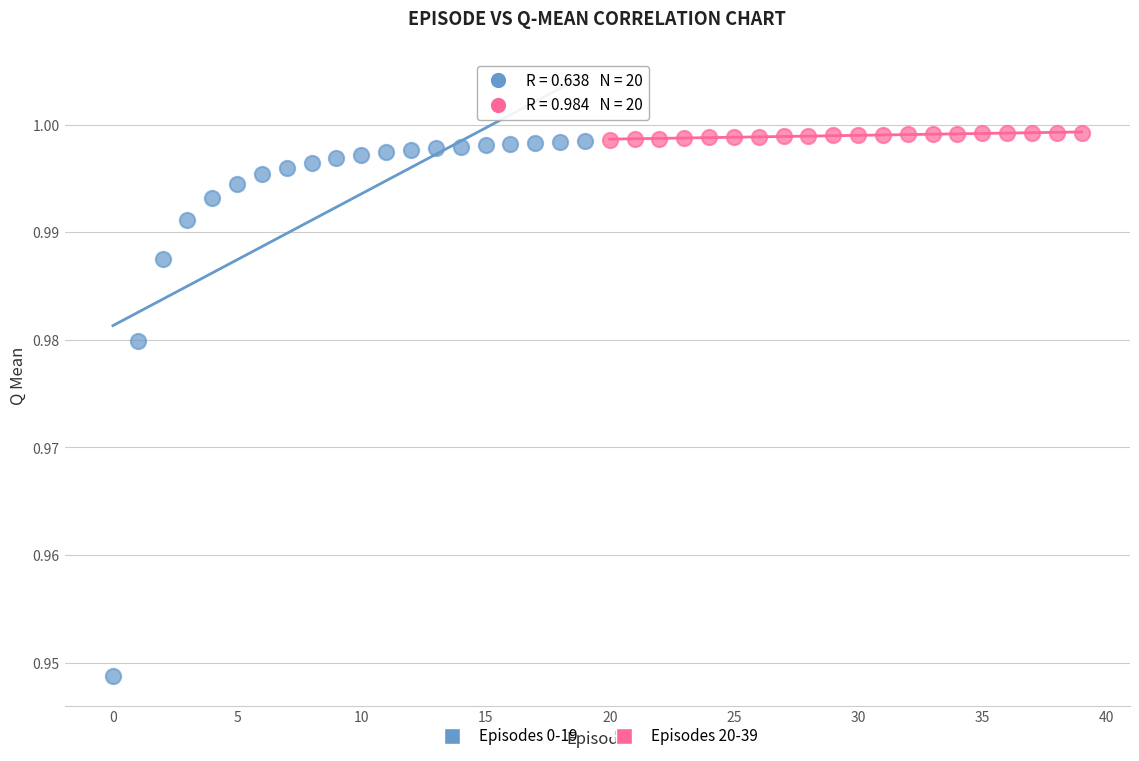

Which series has the widest spread of Y values?

Episodes 0-19